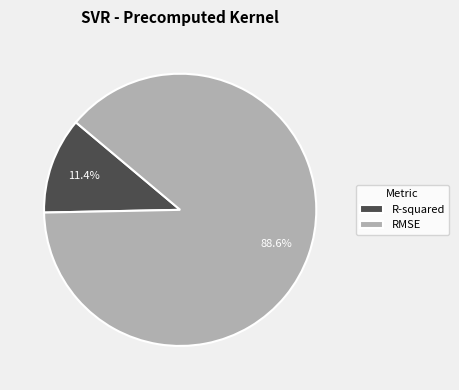

To the nearest percent, what is the difference between the largest and smallest slice percentages?

77%